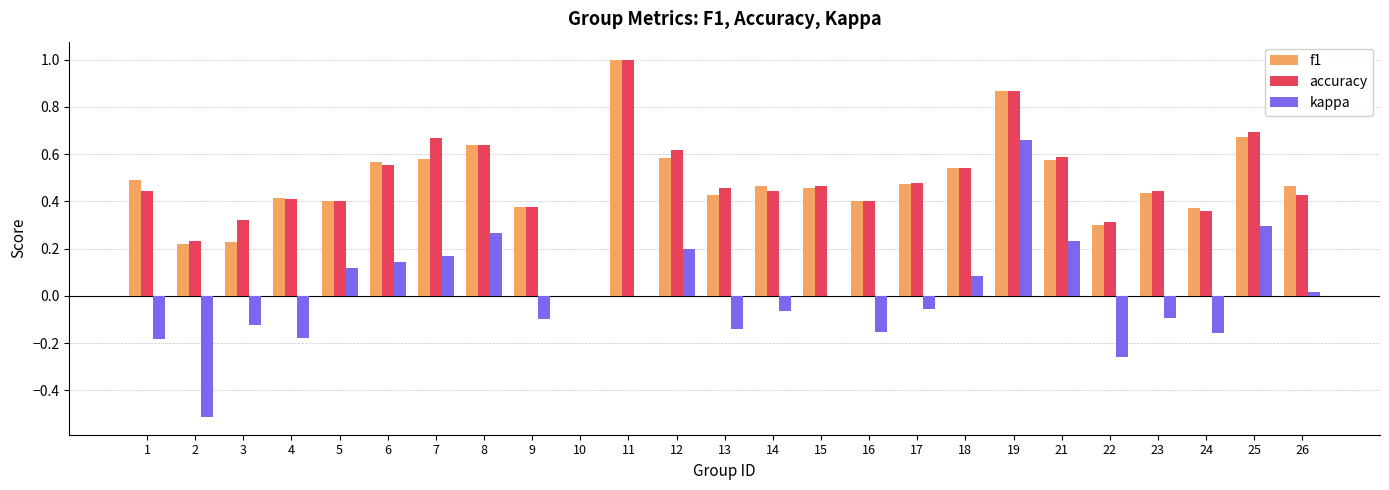

Which label corresponds to the largest value in the chart?

11